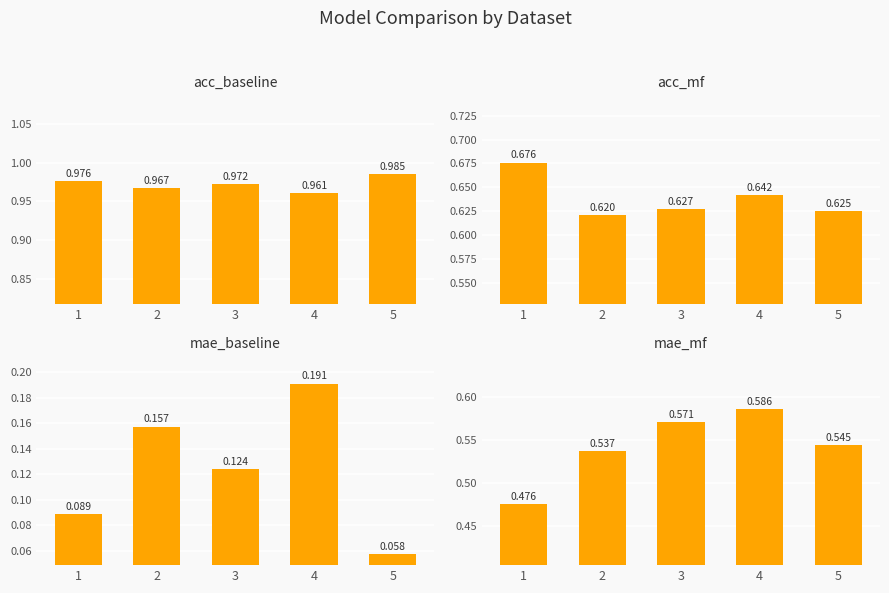

What is the smallest value displayed?

0.1